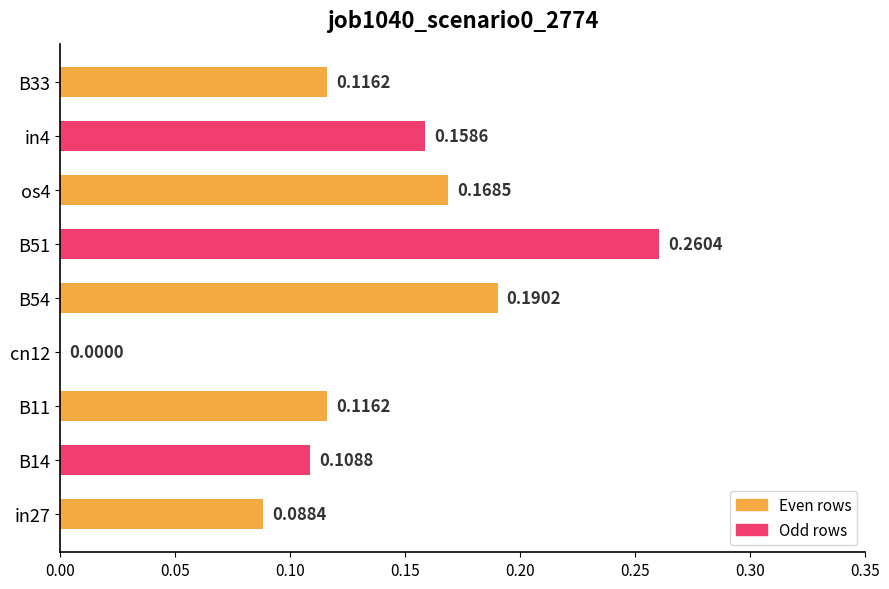

What is the sum of all values?

1.2